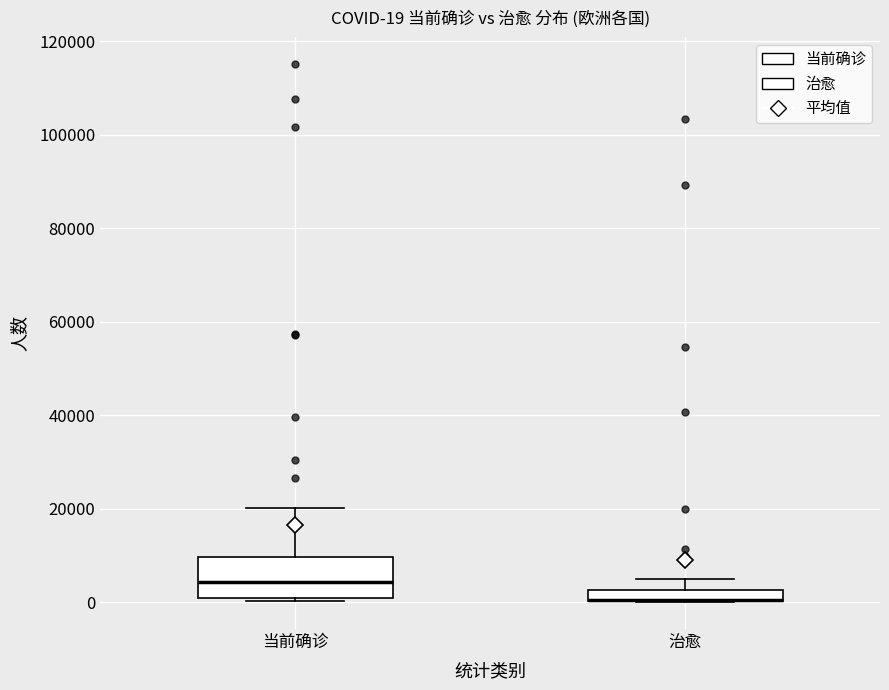

Which box is the tallest, from its lower edge to its upper edge?

当前确诊